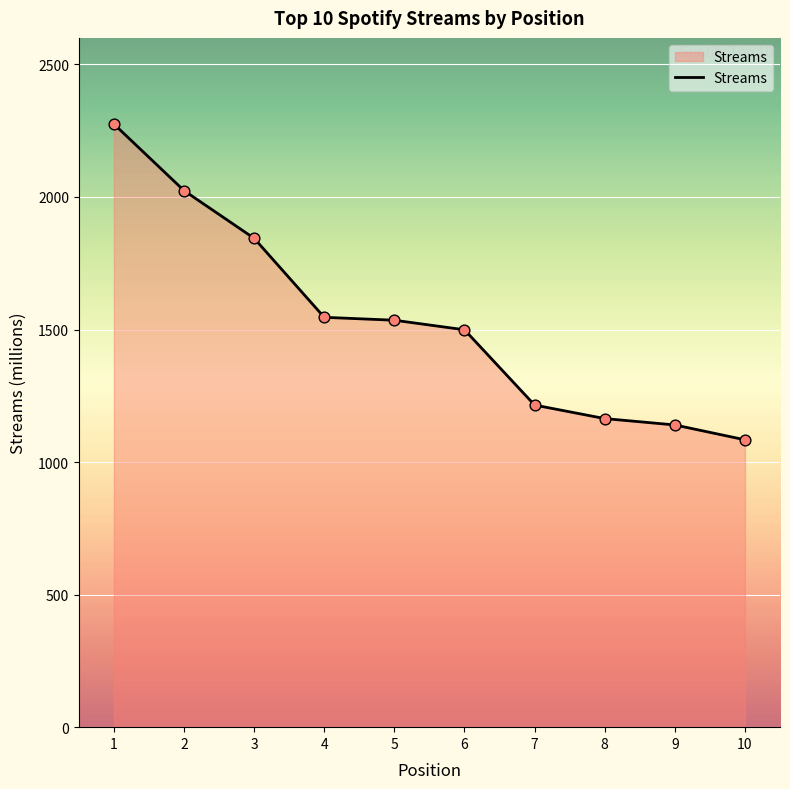

What is the change in value from 6 to 7?

-284